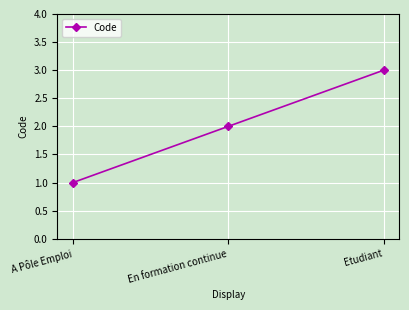

Does the chart have visible grid lines?

Yes